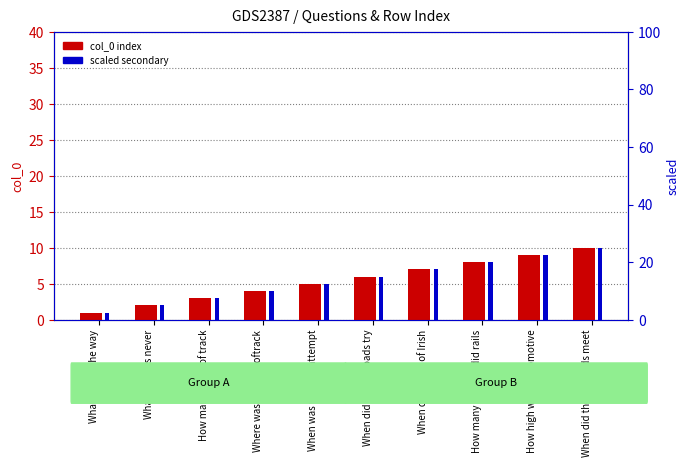

What position from the left is How high was a locomotive?

9